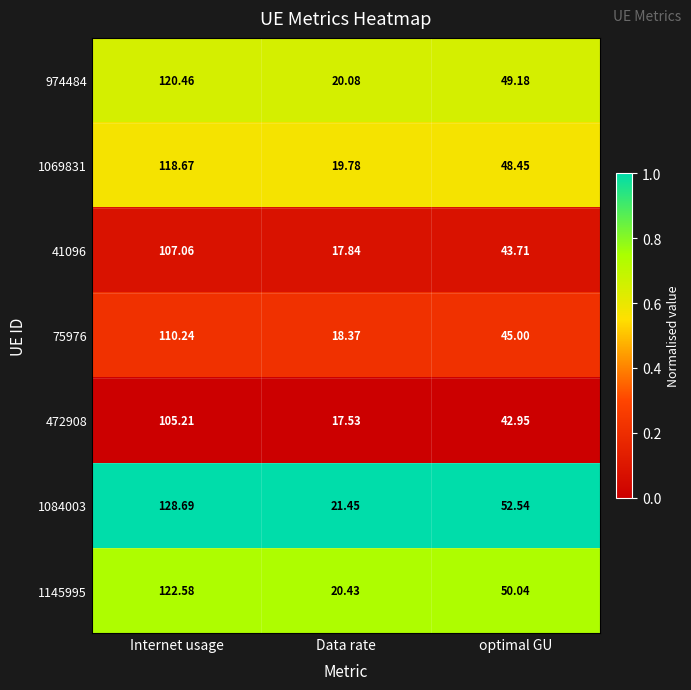

Is the value of 472908 at Data rate greater than the value of 974484 at Data rate?

No